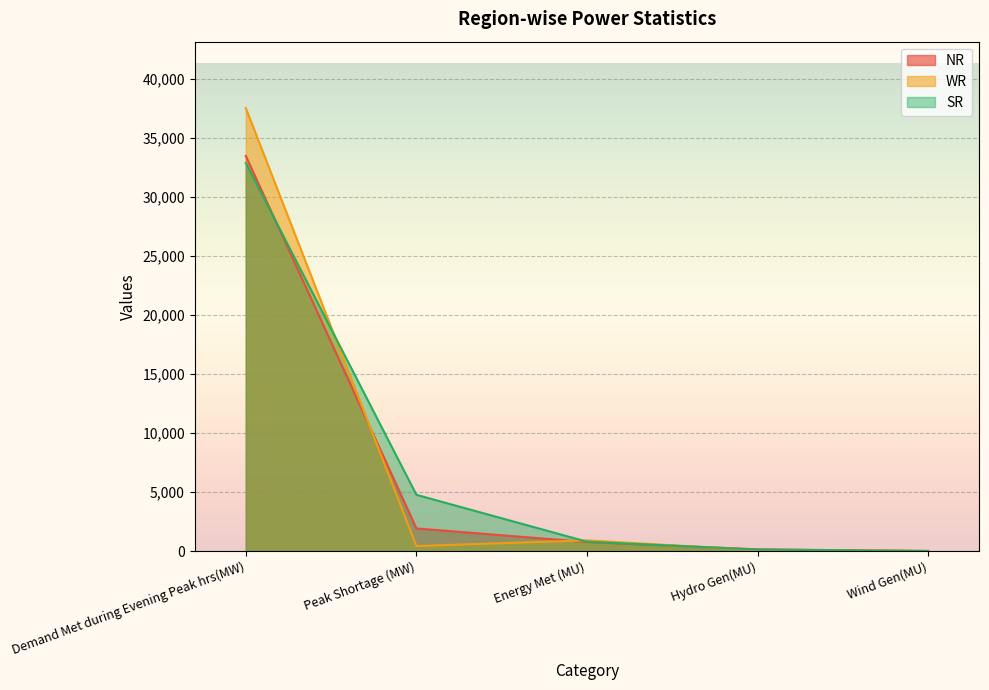

What is the difference between the NR values at Hydro Gen(MU) and Peak Shortage (MW)?

1771